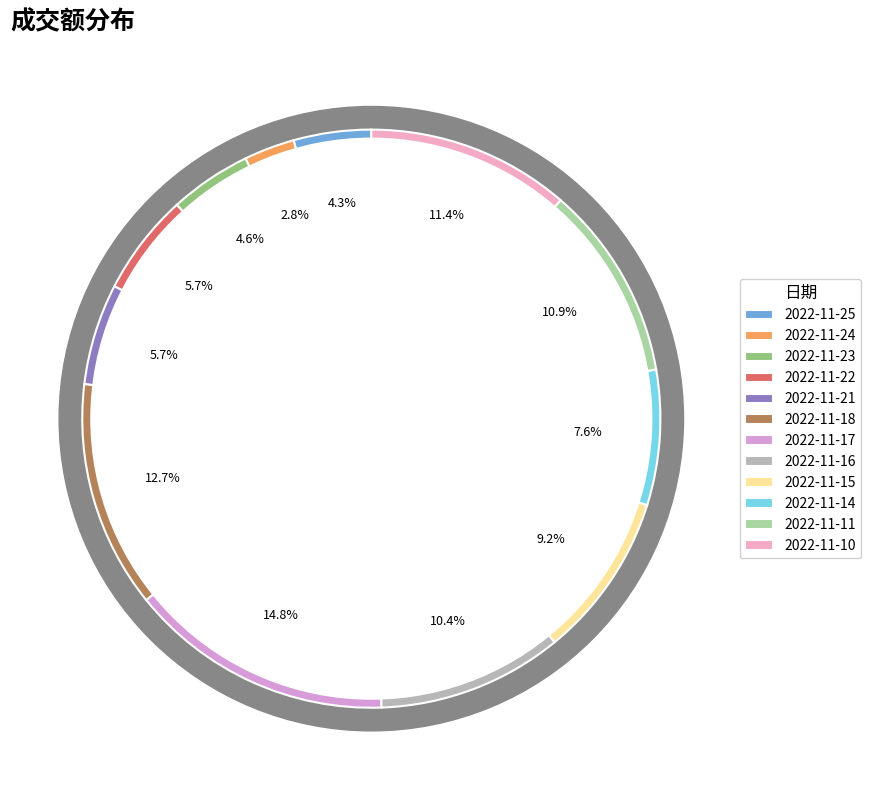

Does 2022-11-22 account for over 50% of the chart?

No